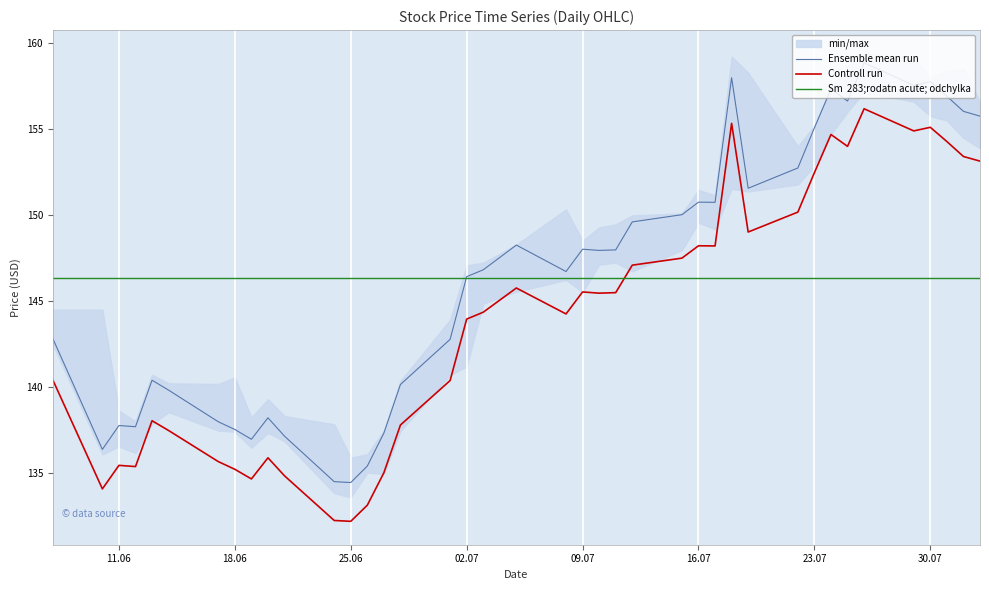

What is the highest value of the Ensemble mean run series?

158.9